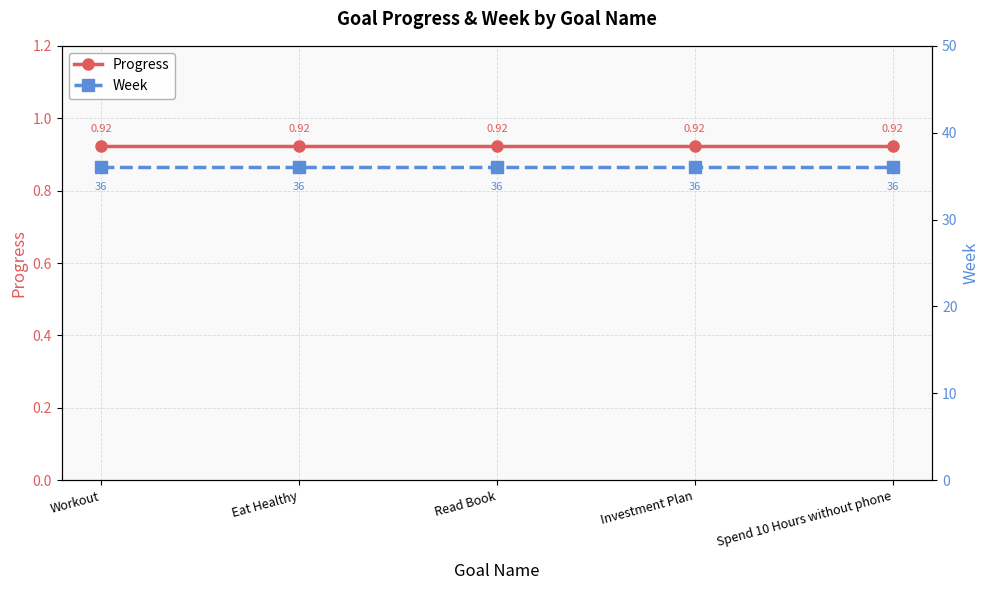

Is the value of Week at Eat Healthy greater than the value of Progress at Workout?

Yes